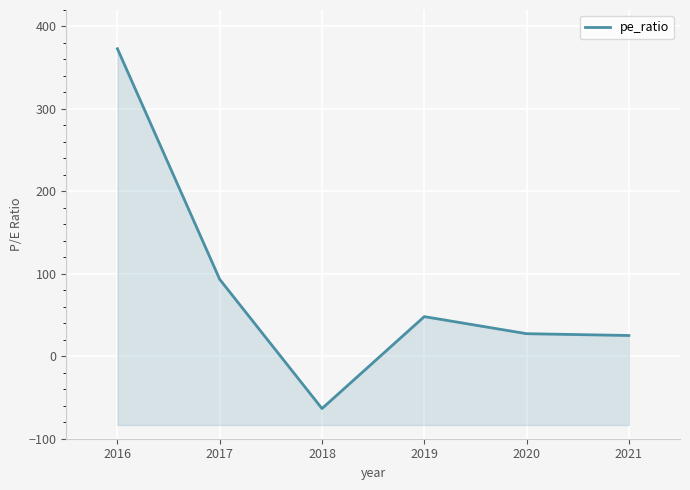

What is the smallest value displayed?

-63.4